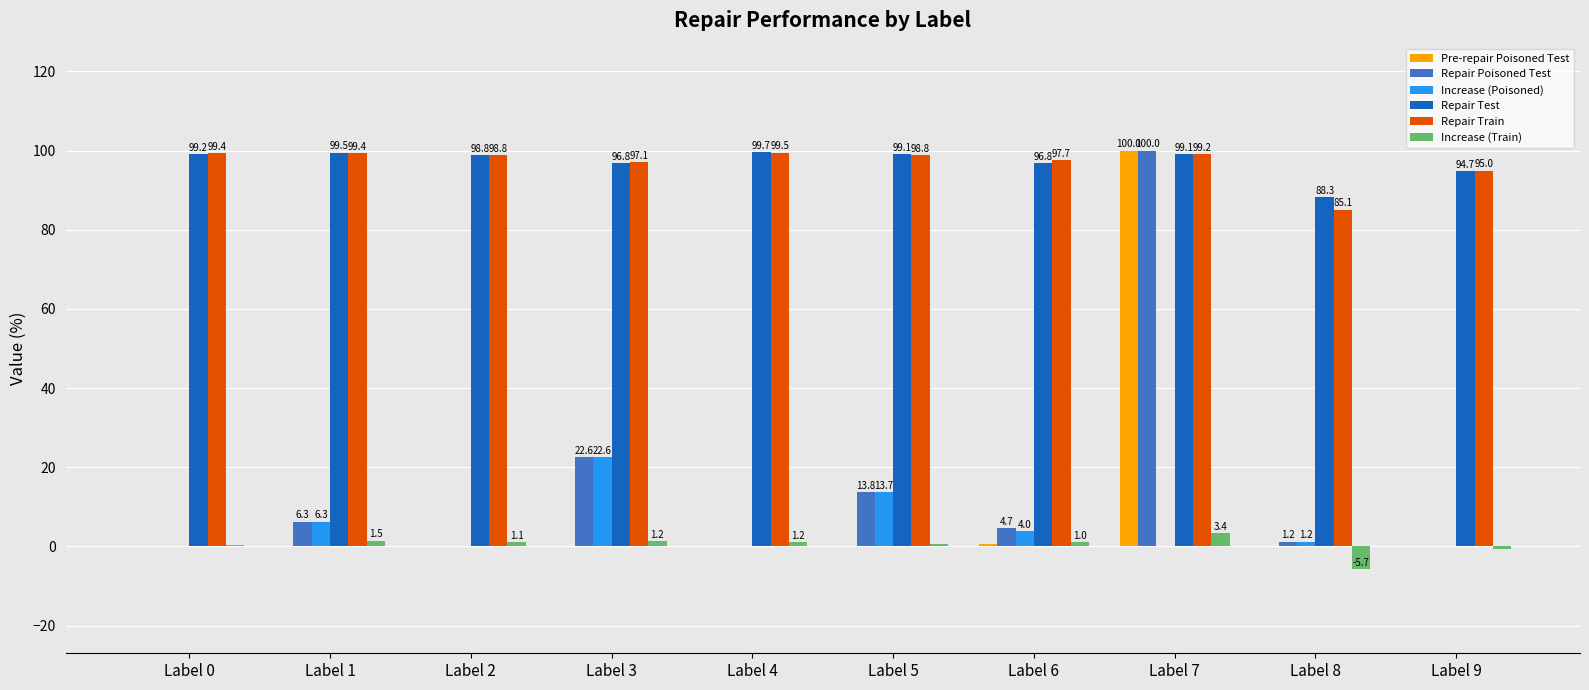

How many groups of bars are there?

10